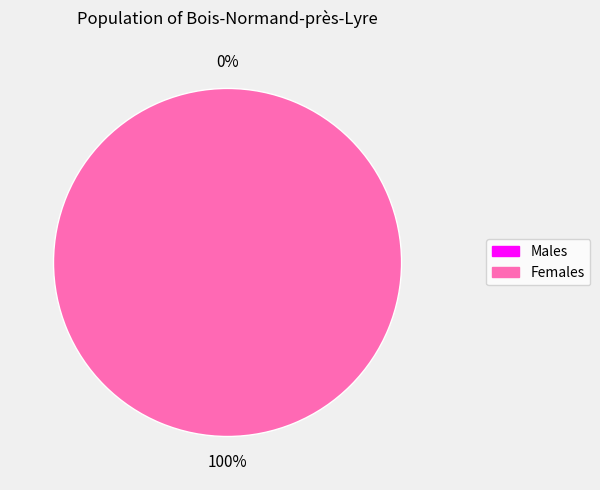

How many segments does this pie chart have?

2